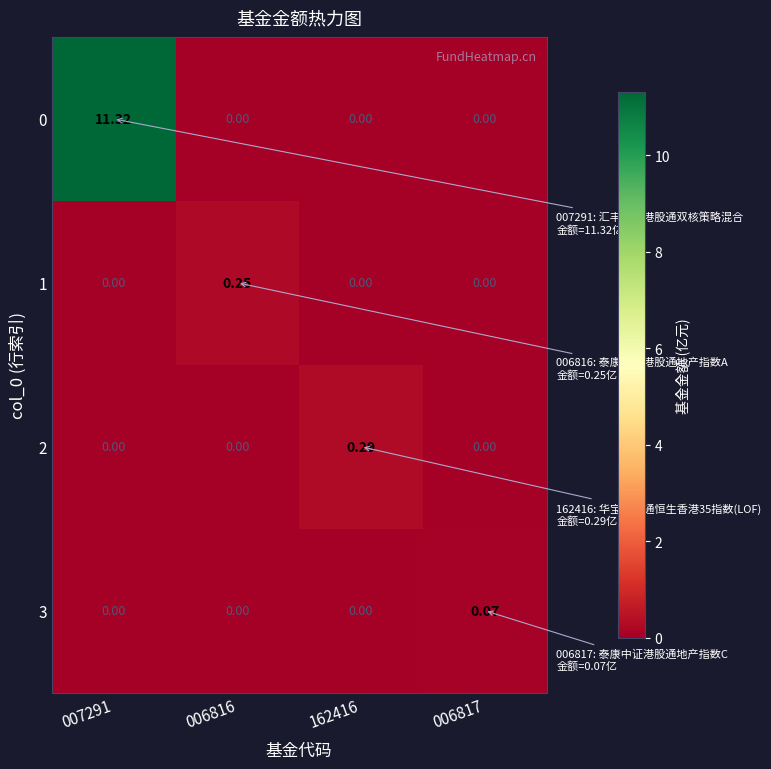

How many categories are shown in the chart?

4